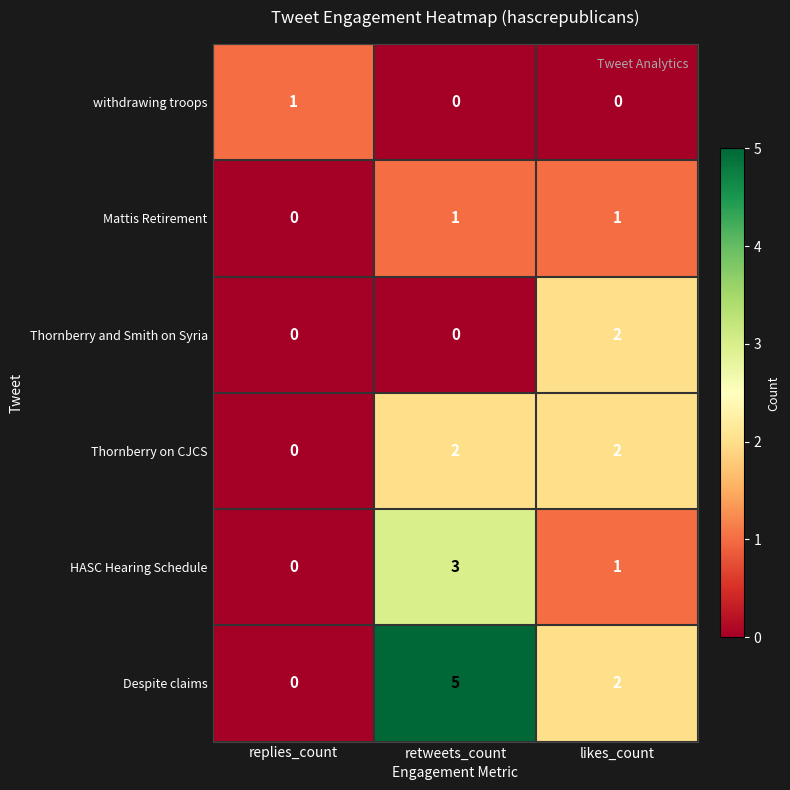

Reading right to left, list all the values displayed in this chart.

withdrawing troops: likes_count=0	retweets_count=0	replies_count=1
Mattis Retirement: likes_count=1	retweets_count=1	replies_count=0
Thornberry and Smith on Syria: likes_count=2	retweets_count=0	replies_count=0
Thornberry on CJCS: likes_count=2	retweets_count=2	replies_count=0
HASC Hearing Schedule: likes_count=1	retweets_count=3	replies_count=0
Despite claims: likes_count=2	retweets_count=5	replies_count=0